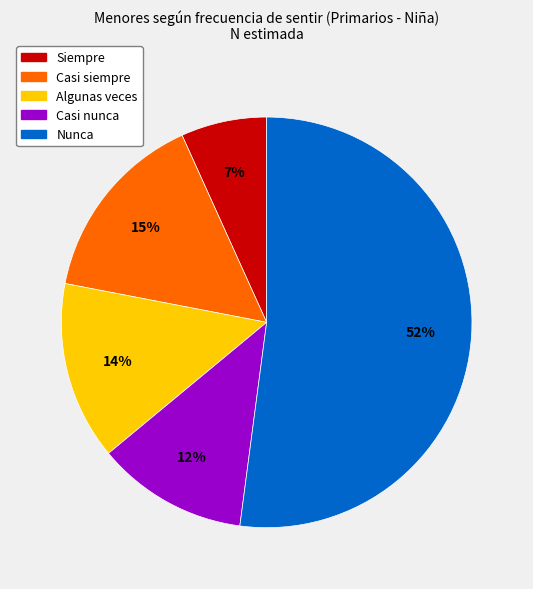

What percentage is the Casi nunca slice, to the nearest percent?

12%